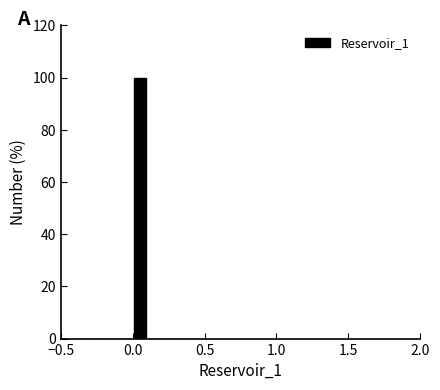

Around what value on the x-axis is the tallest bar? Give the approximate position of its centre, as read against the axis.

0.05